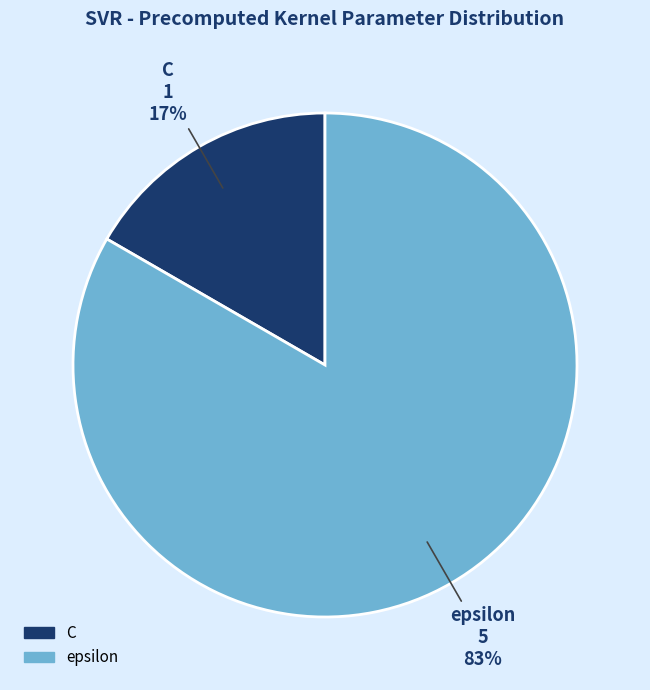

To the nearest percent, what portion does C represent?

17%